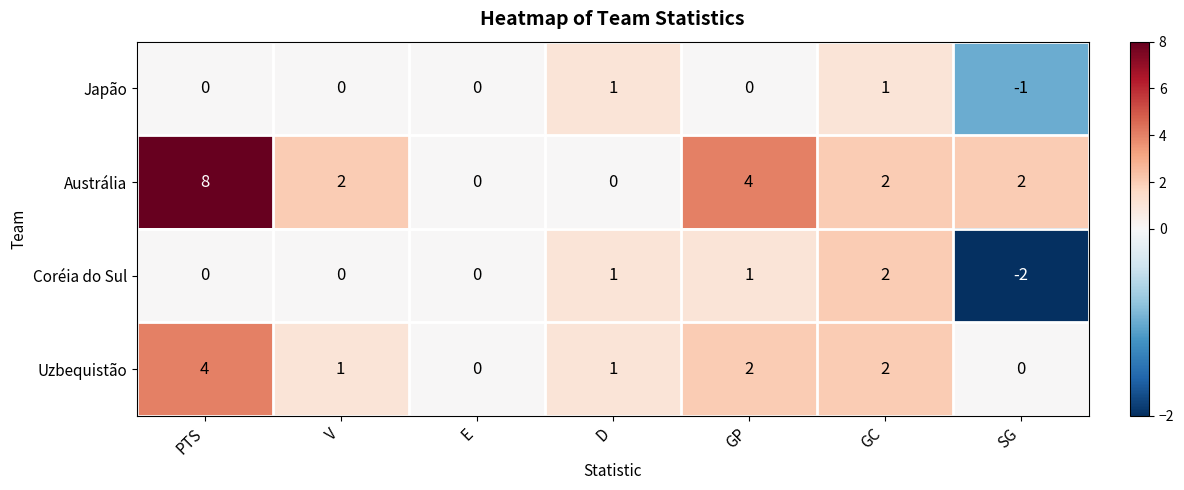

At which category is the sum across all series the highest?

PTS